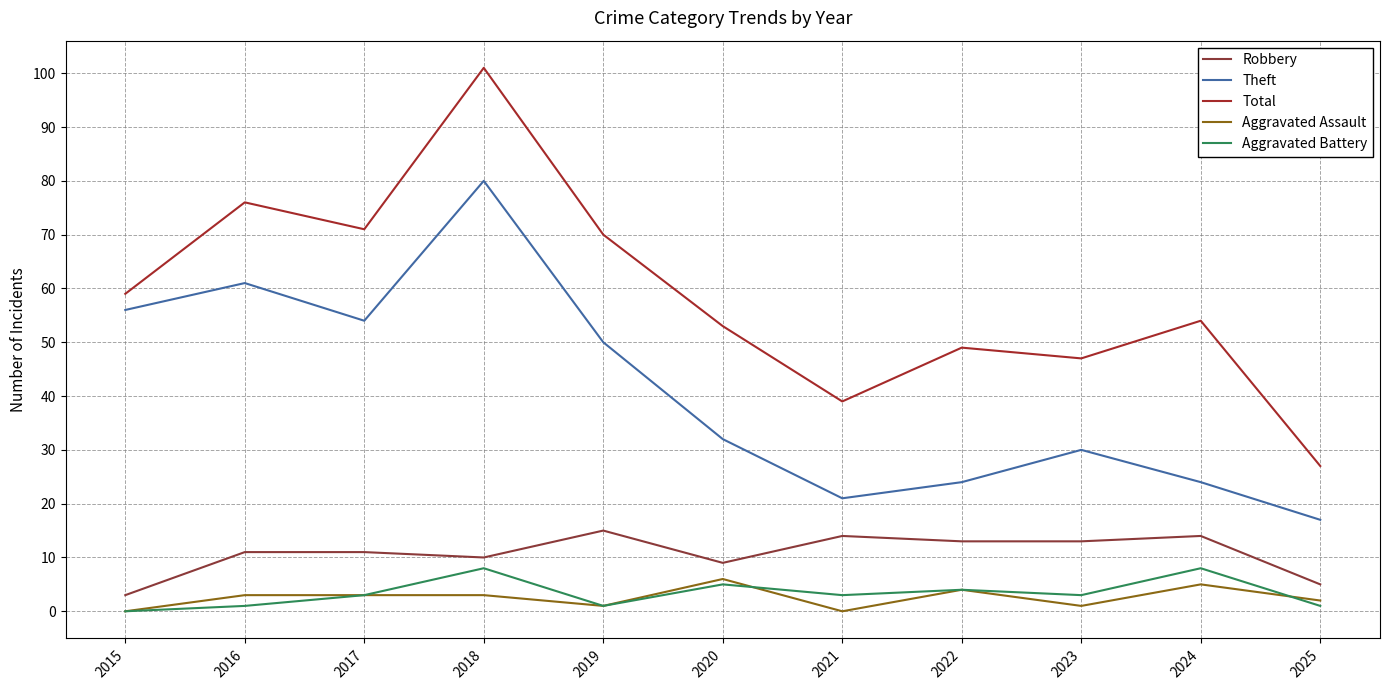

Between 2018 and 2016, which is larger?

2016